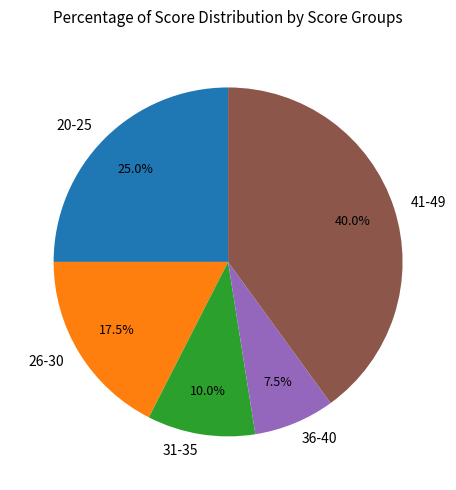

Approximately how many times larger is the value at 26-30 compared to 36-40?

2.3